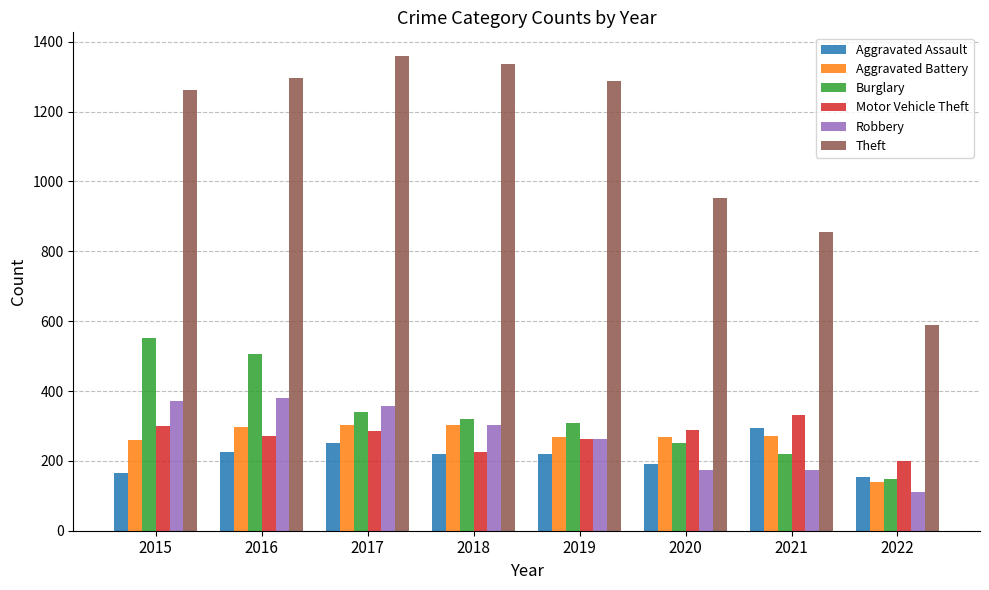

True or false: Theft has a value of 1816 at 2015.

False